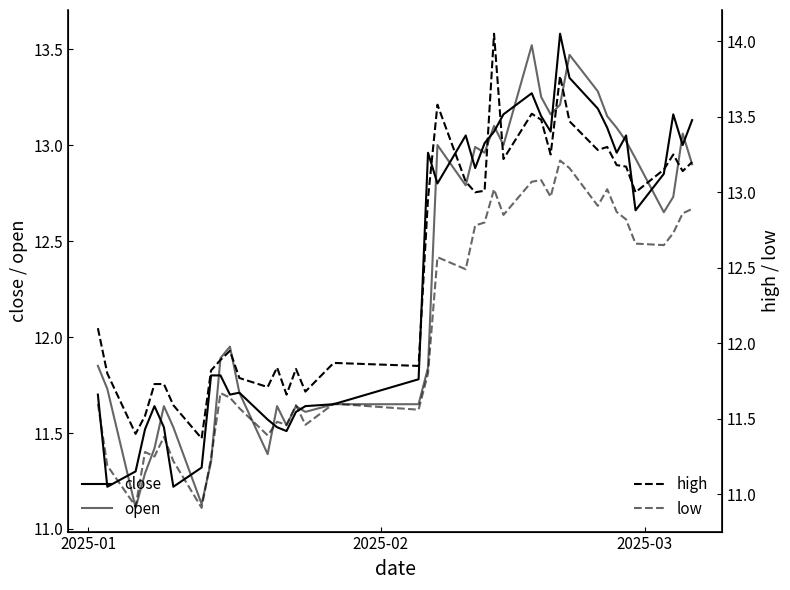

How many interior local peaks does the close series have?

8